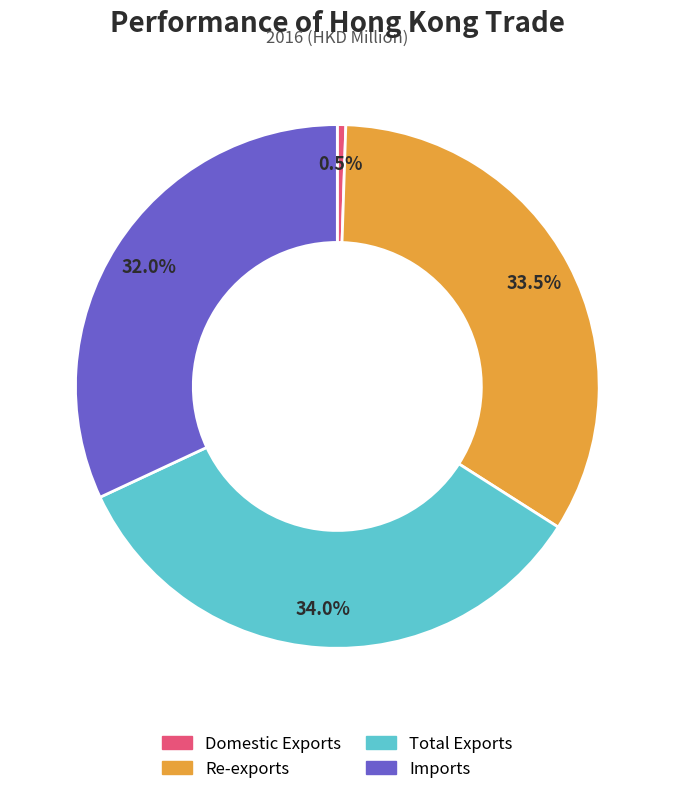

Which slice is the largest?

Total Exports